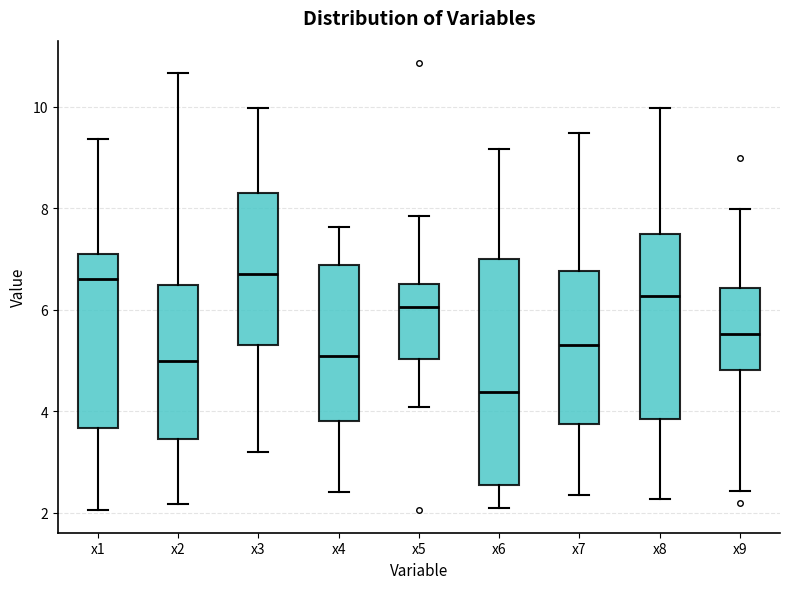

Reading left to right, transcribe this box plot: for each box, give where its median line is, the range the box spans, and where its two whiskers end, as read against the y-axis. The values are not printed on the chart, so give them approximately, as read against the axis.

x1: median 6.6, box 3.6 to 7.0, whiskers 2.0 to 9.4
x2: median 5.0, box 3.4 to 6.4, whiskers 2.2 to 10.6
x3: median 6.8, box 5.2 to 8.2, whiskers 3.2 to 10.0
x4: median 5.0, box 3.8 to 6.8, whiskers 2.4 to 7.6
x5: median 6.0, box 5.0 to 6.6, whiskers 4.0 to 7.8
x6: median 4.4, box 2.6 to 7.0, whiskers 2.0 to 9.2
x7: median 5.2, box 3.8 to 6.8, whiskers 2.4 to 9.4
x8: median 6.2, box 3.8 to 7.4, whiskers 2.2 to 10.0
x9: median 5.6, box 4.8 to 6.4, whiskers 2.4 to 8.0